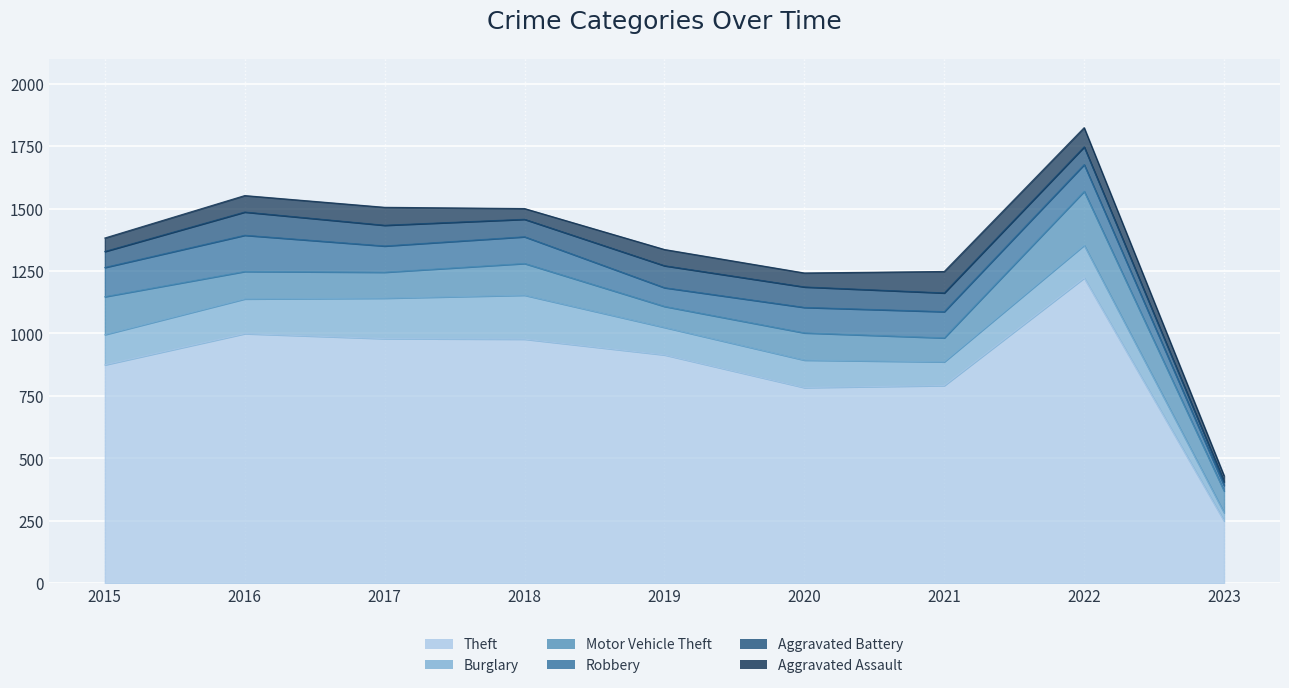

What are all the series names shown in the legend?

Theft, Burglary, Motor Vehicle Theft, Robbery, Aggravated Battery, Aggravated Assault